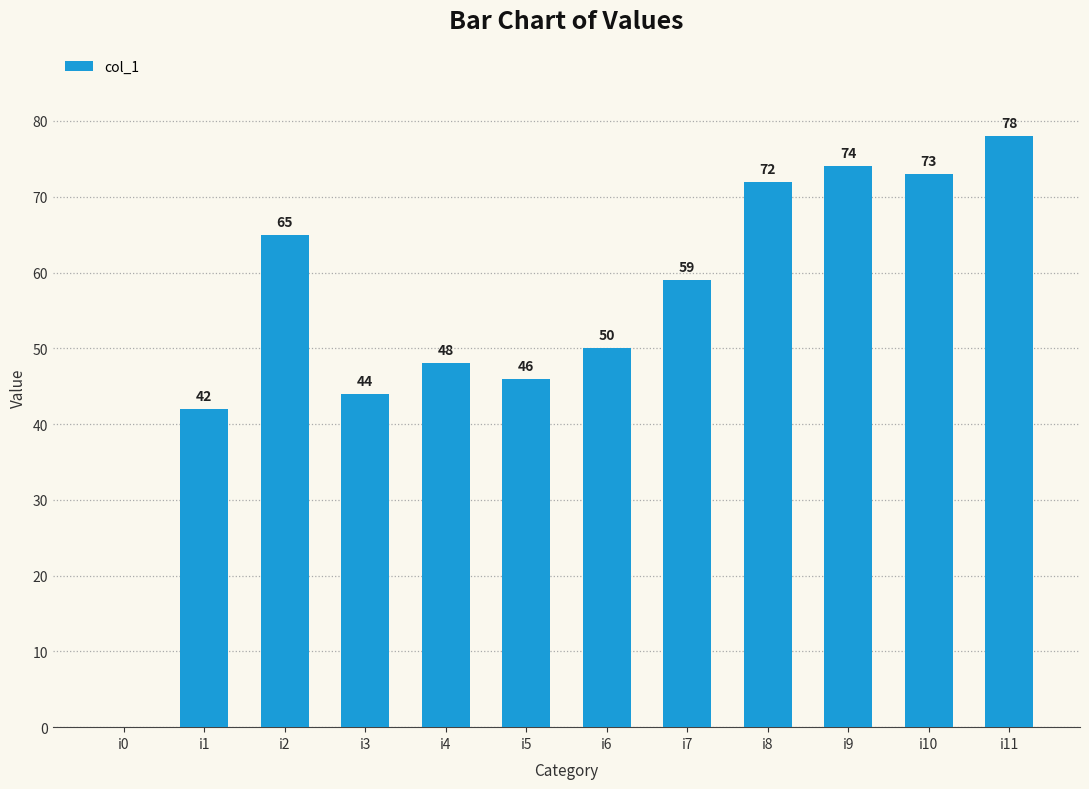

The value at i11 is 78. True or false?

True